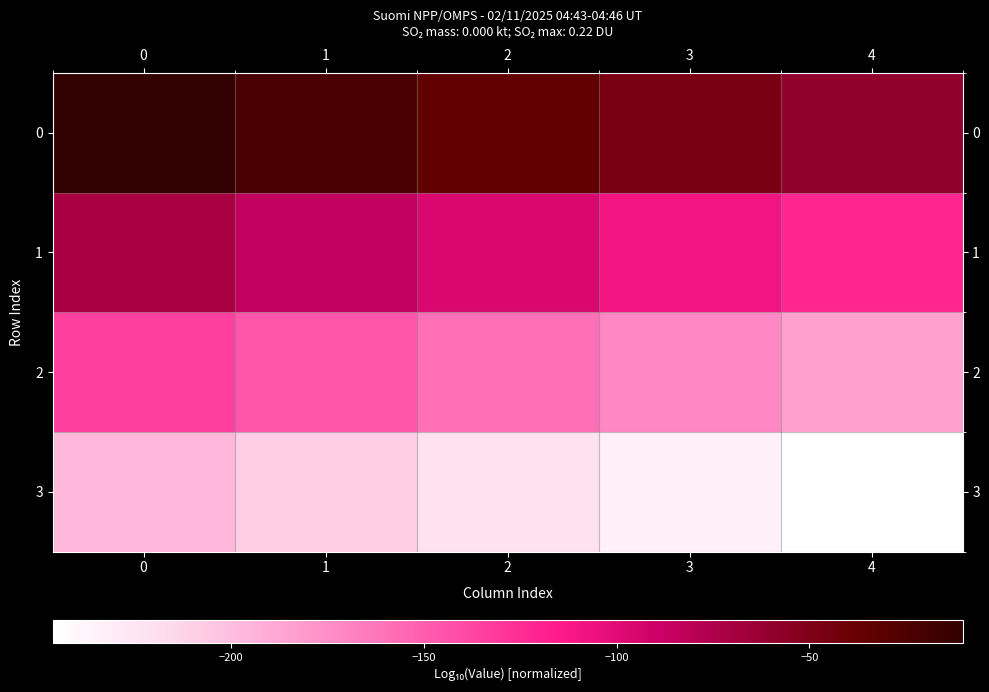

How many series are shown in this chart?

4